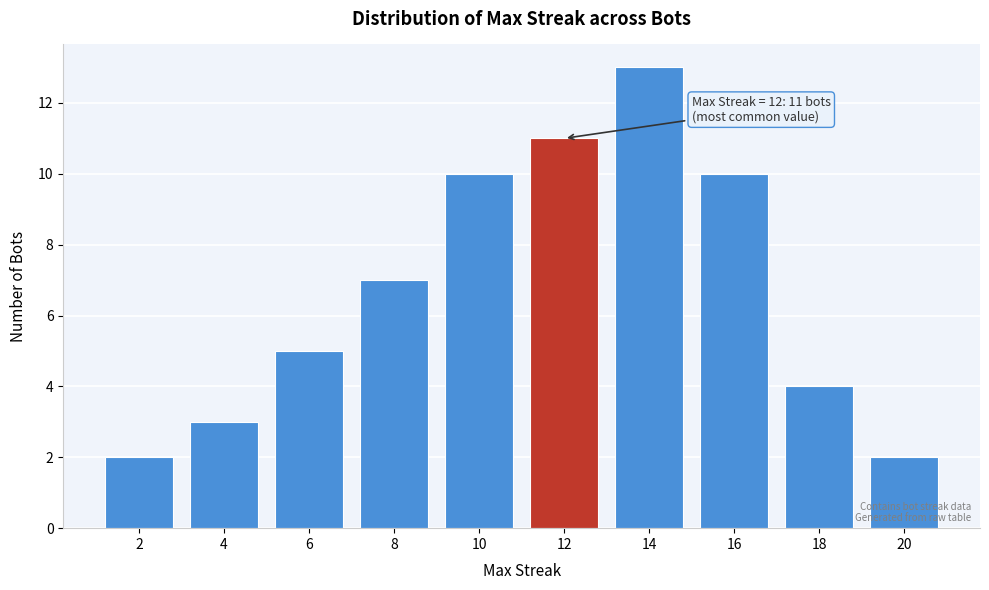

Reading left to right, what are all the values shown in this chart?

2	3	5	7	10	11	13	10	4	2